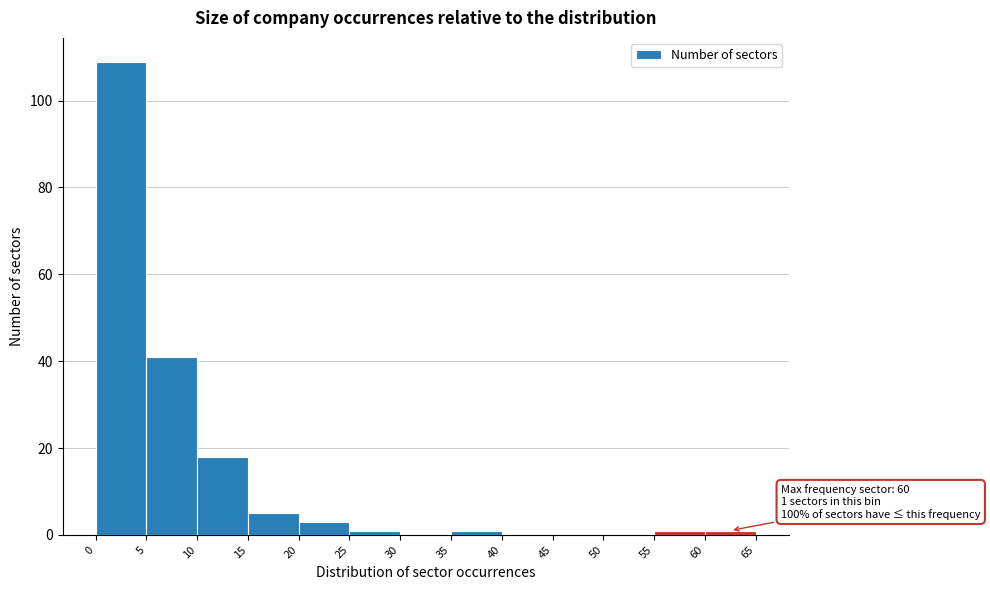

Over which range of the x-axis is the bar tallest?

0 to 5